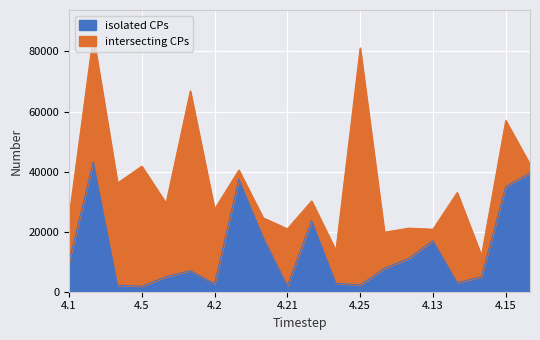

What is the change in value from 4.21 to 4.25?

+261